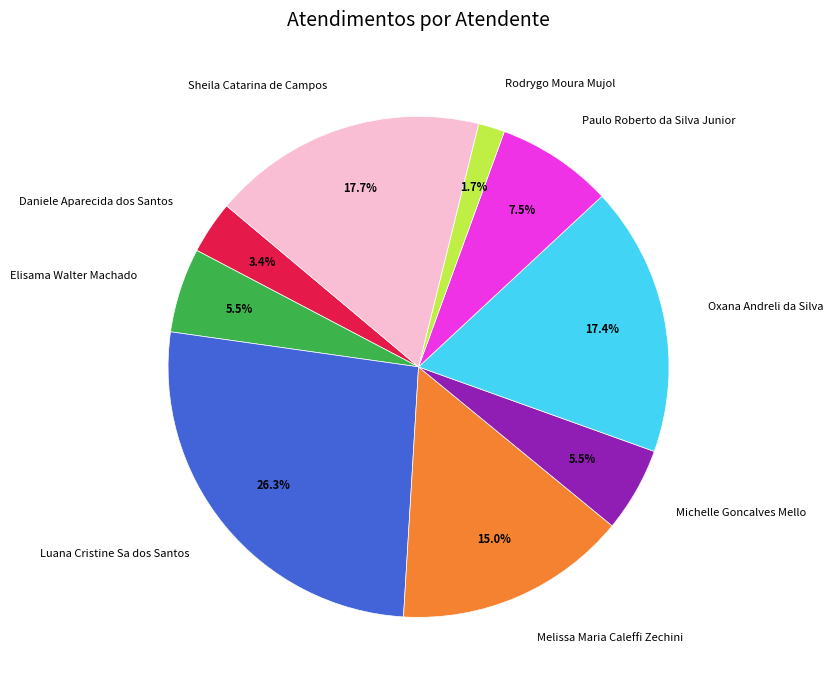

Which slice is the largest?

Luana Cristine Sa dos Santos